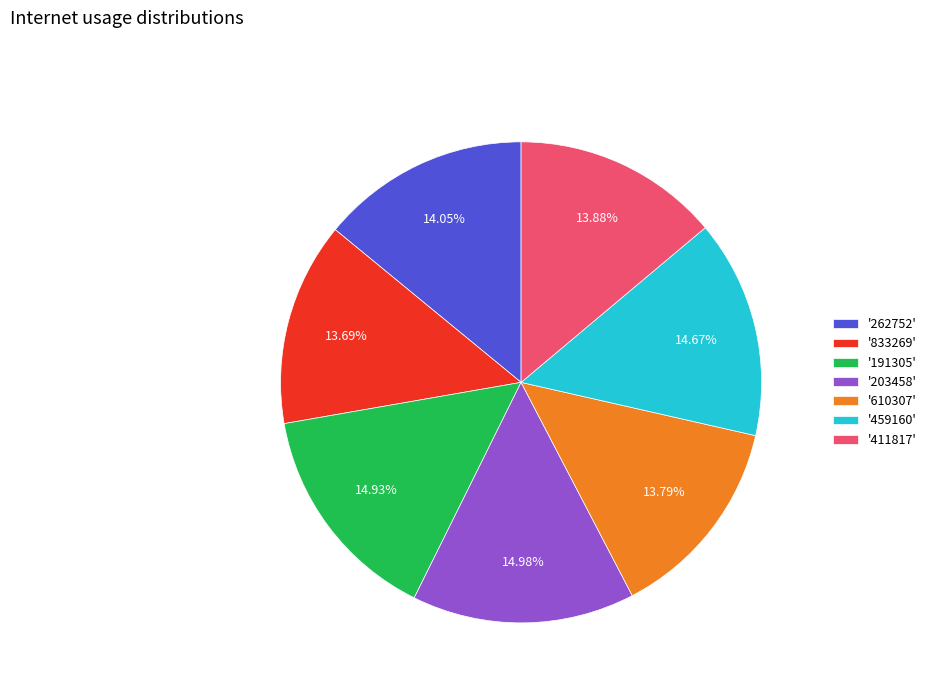

Combined, do '459160' and '203458' account for over 50%?

No